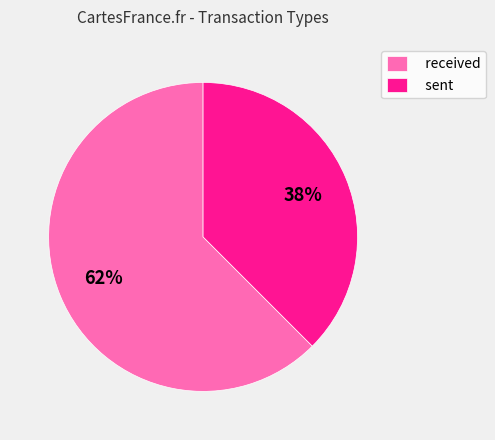

To the nearest percent, what percentage of the pie is received?

62%